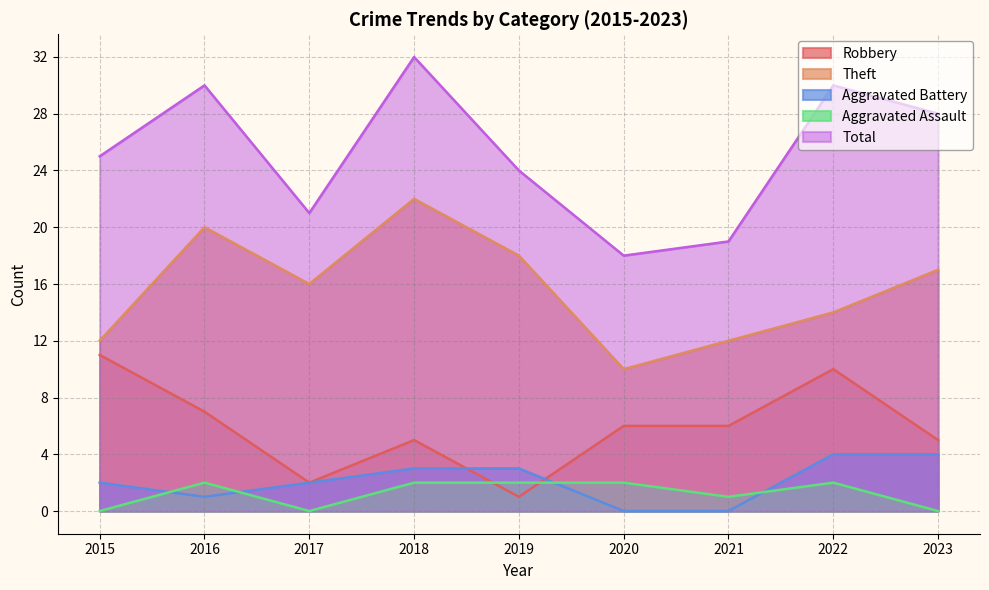

At which label does Total first exceed 25?

2016